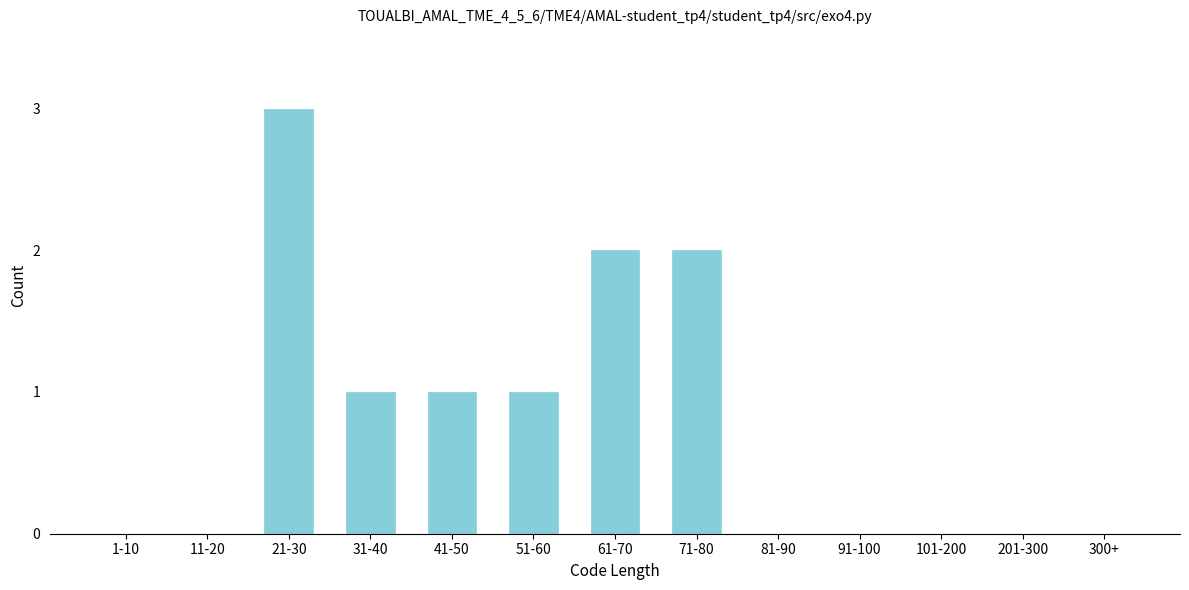

Reading left to right, list all the values displayed in this chart.

1-10=0	11-20=0	21-30=3	31-40=1	41-50=1	51-60=1	61-70=2	71-80=2	81-90=0	91-100=0	101-200=0	201-300=0	300+=0